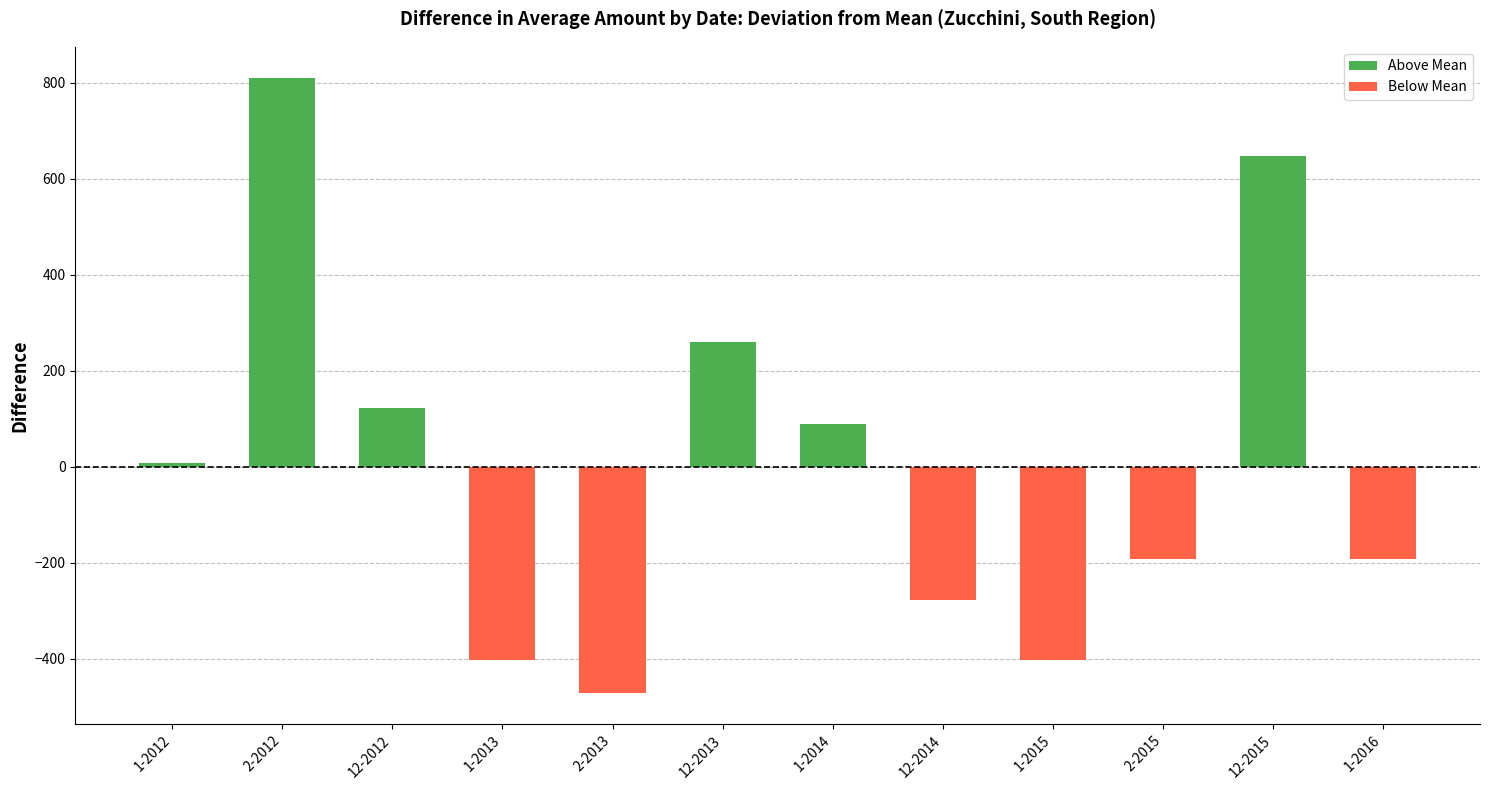

What is the difference between the second highest and minimum values?

1120.0